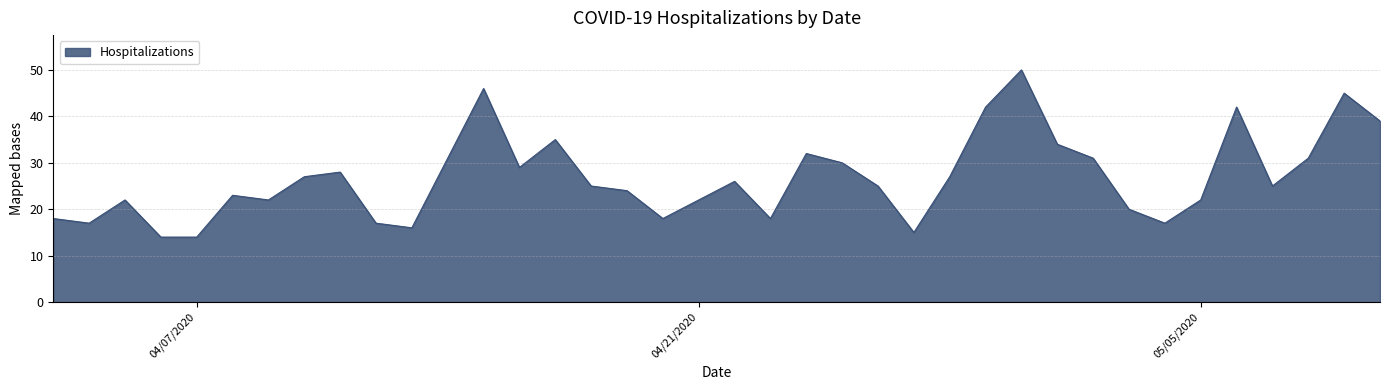

What is the difference between the maximum and minimum values?

36